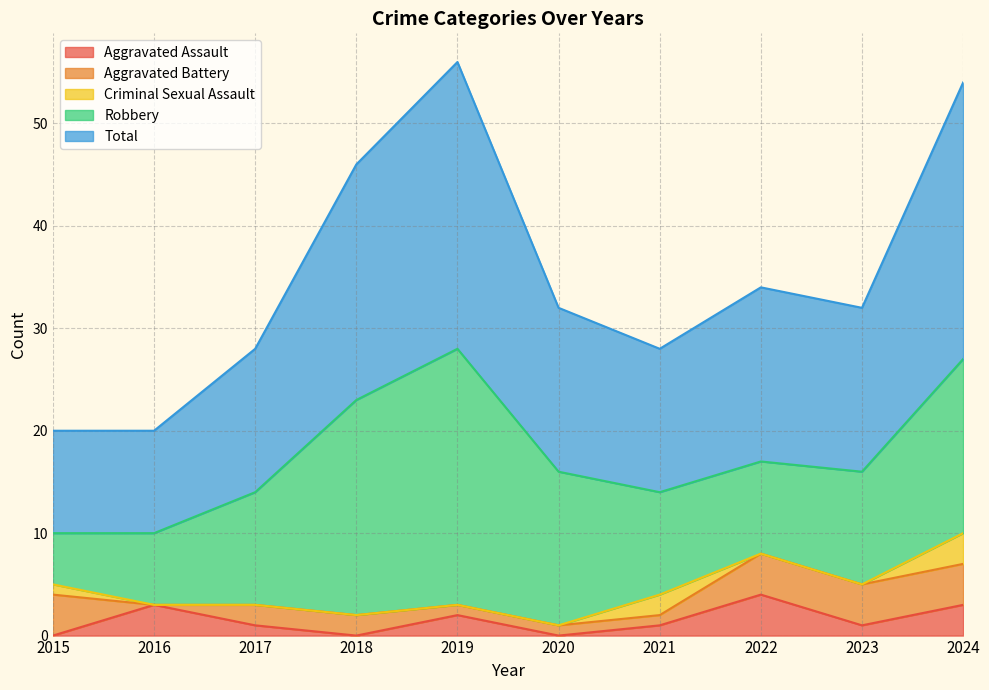

Does the chart display data point markers on the line(s)?

No